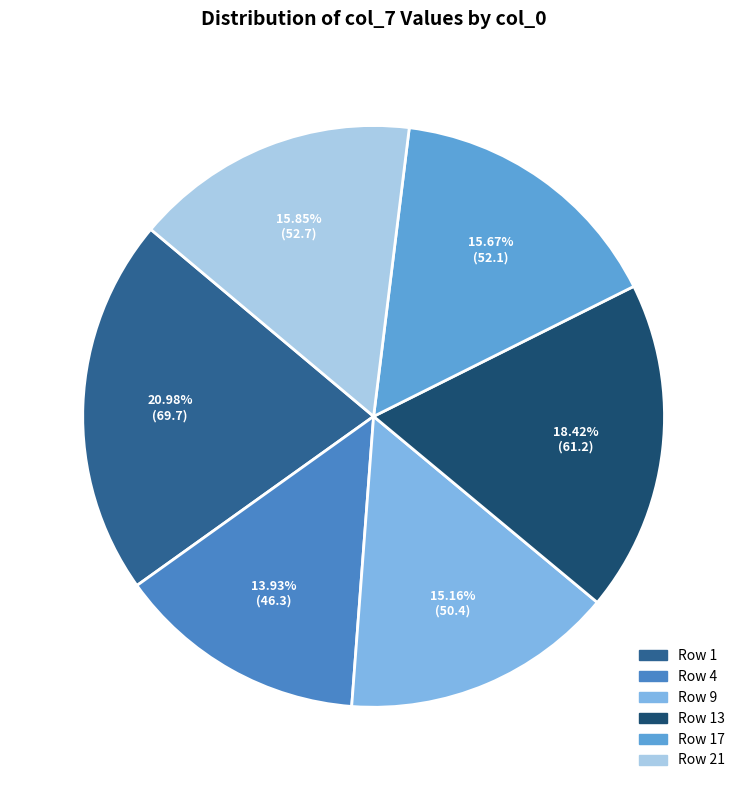

To the nearest percent, what is the difference between the largest and smallest slice percentages?

7%